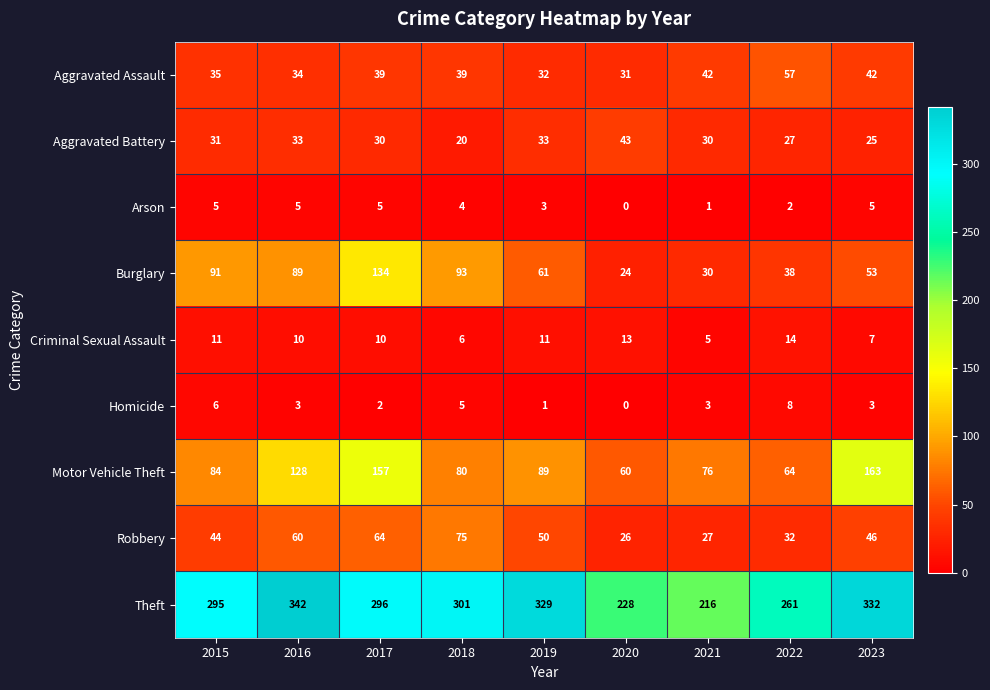

Where is Aggravated Battery nearest to the value 31?

2015